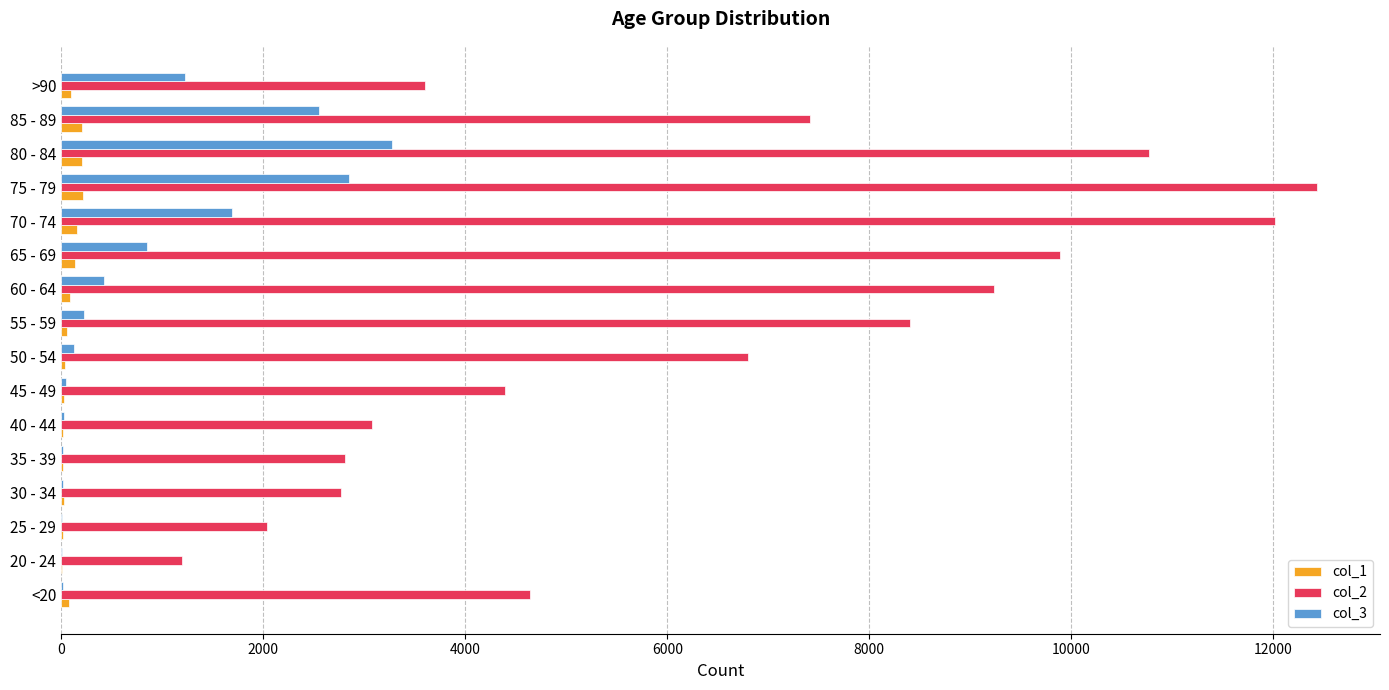

Which series has the largest total across all categories?

col_2